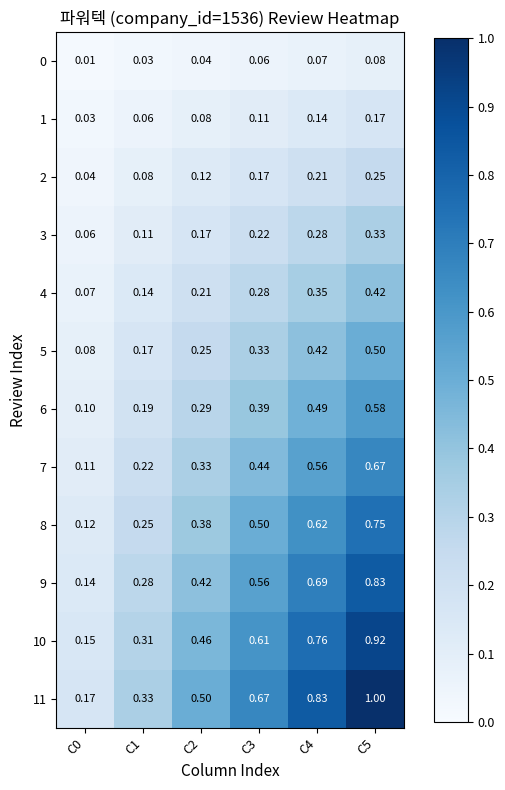

Is the value of 8 at C1 greater than the value of 4 at C2?

Yes